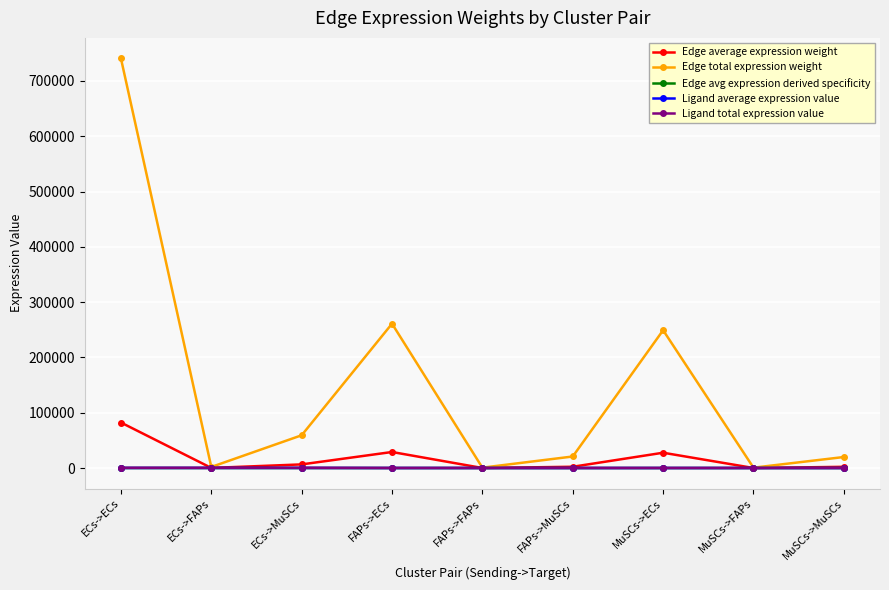

What is the label of the 7th point from the right?

ECs->MuSCs